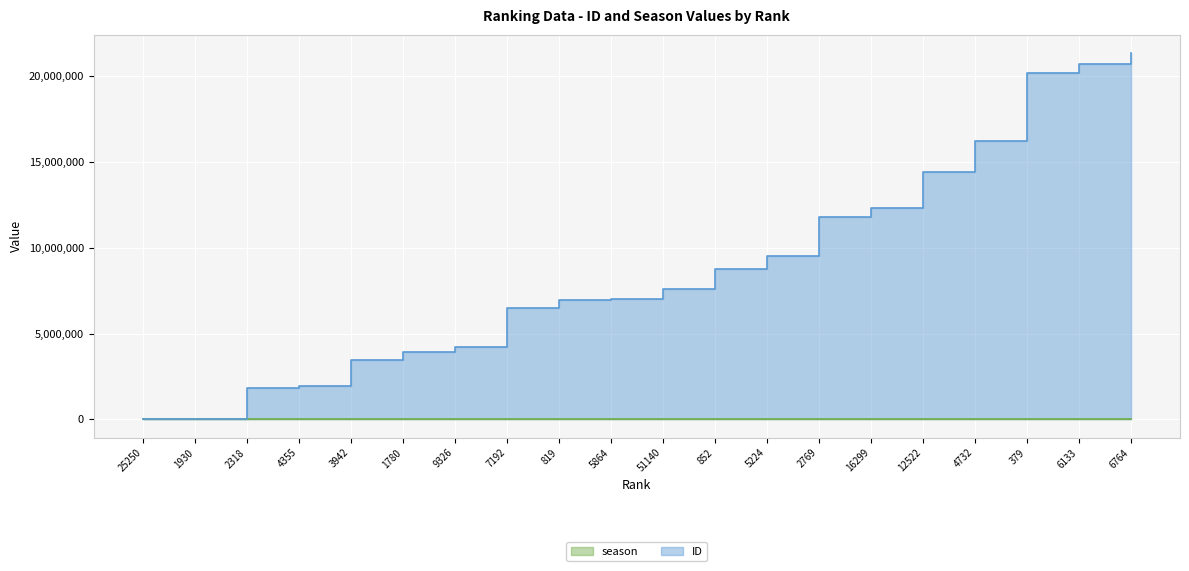

True or false: ID has more than 1 points higher than both neighbors.

False